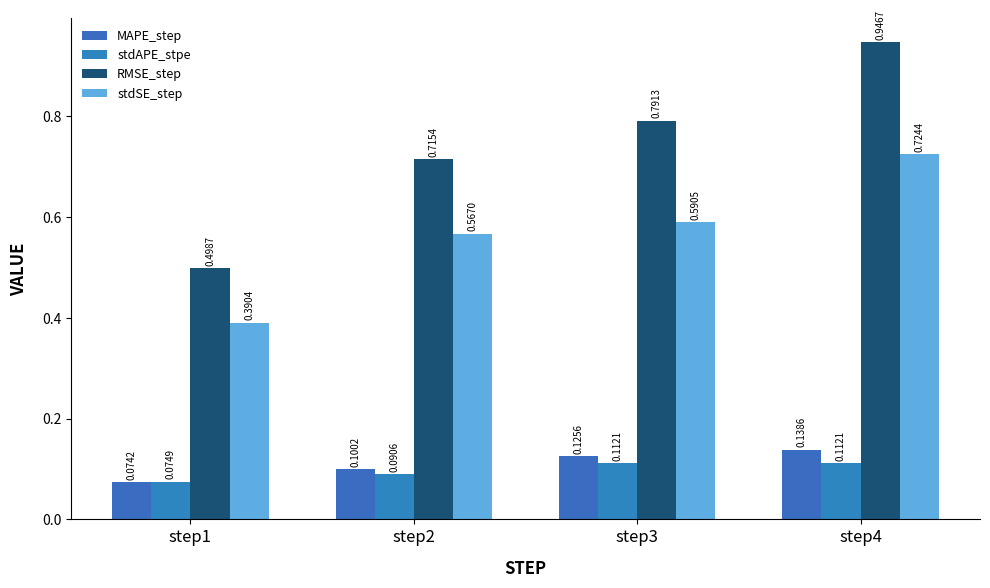

The RMSE_step series shows 0.9 at step4. True or false?

True